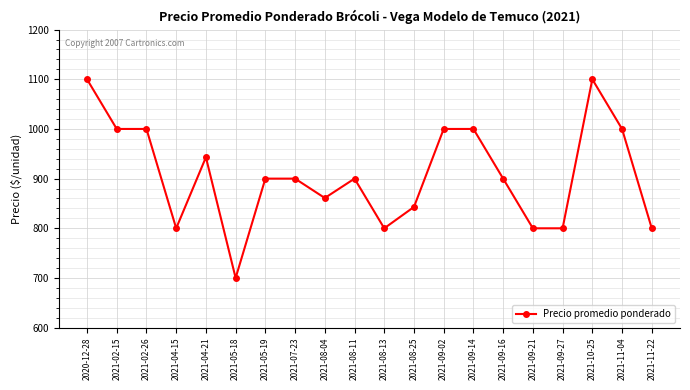

How many categories are shown in the chart?

20